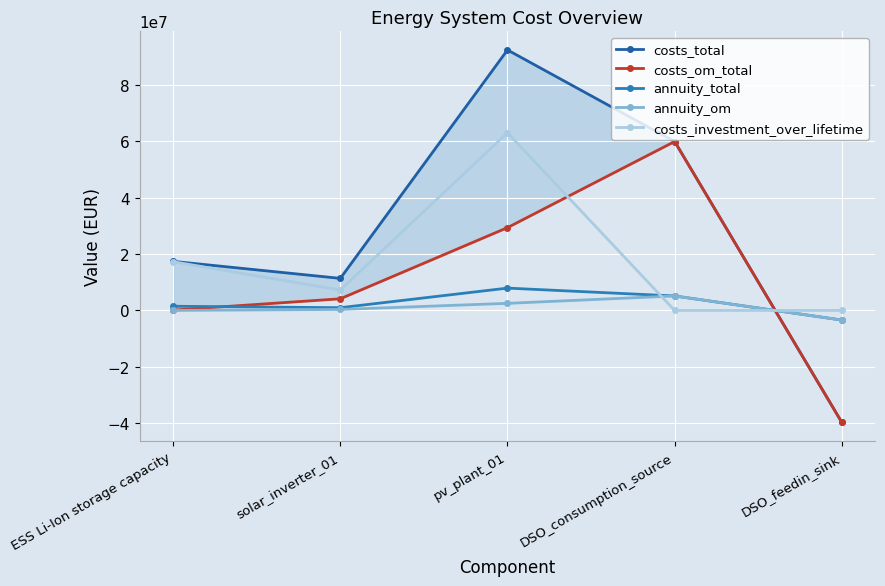

Reading left to right, transcribe all the data shown in this chart.

costs_total: ESS Li-Ion storage capacity=17431754.9	solar_inverter_01=11389860.0	pv_plant_01=92481975.3	DSO_consumption_source=59978055.7	DSO_feedin_sink=-39742919.3
costs_om_total: ESS Li-Ion storage capacity=123721.6	solar_inverter_01=4143744.2	pv_plant_01=29403575.3	DSO_consumption_source=59978055.7	DSO_feedin_sink=-39742919.3
annuity_total: ESS Li-Ion storage capacity=1495827.9	solar_inverter_01=977369.8	pv_plant_01=7935926.1	DSO_consumption_source=5146748.0	DSO_feedin_sink=-3410360.5
annuity_om: ESS Li-Ion storage capacity=10616.6	solar_inverter_01=355576.8	pv_plant_01=2523136.0	DSO_consumption_source=5146748.0	DSO_feedin_sink=-3410360.5
costs_investment_over_lifetime: ESS Li-Ion storage capacity=17308033.4	solar_inverter_01=7246115.8	pv_plant_01=63078400.1	DSO_consumption_source=0.0	DSO_feedin_sink=0.0